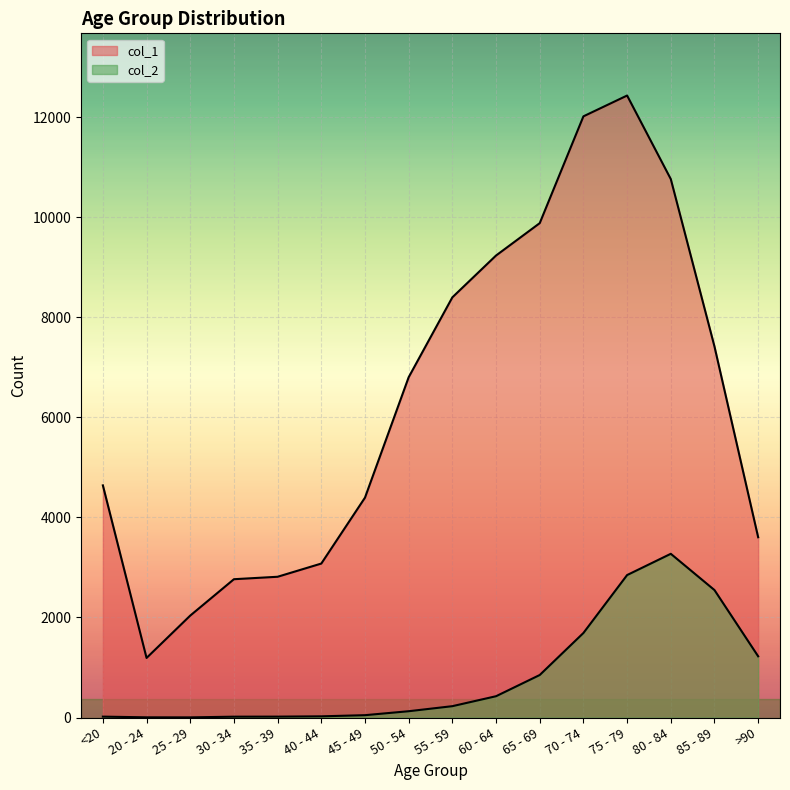

Reading left to right, what are all the values shown in this chart?

col_1: 4641	1191	2038	2765	2814	3078	4396	6803	8400	9236	9883	12018	12434	10764	7417	3604
col_2: 18	4	3	17	18	24	47	126	227	426	850	1690	2848	3273	2548	1224